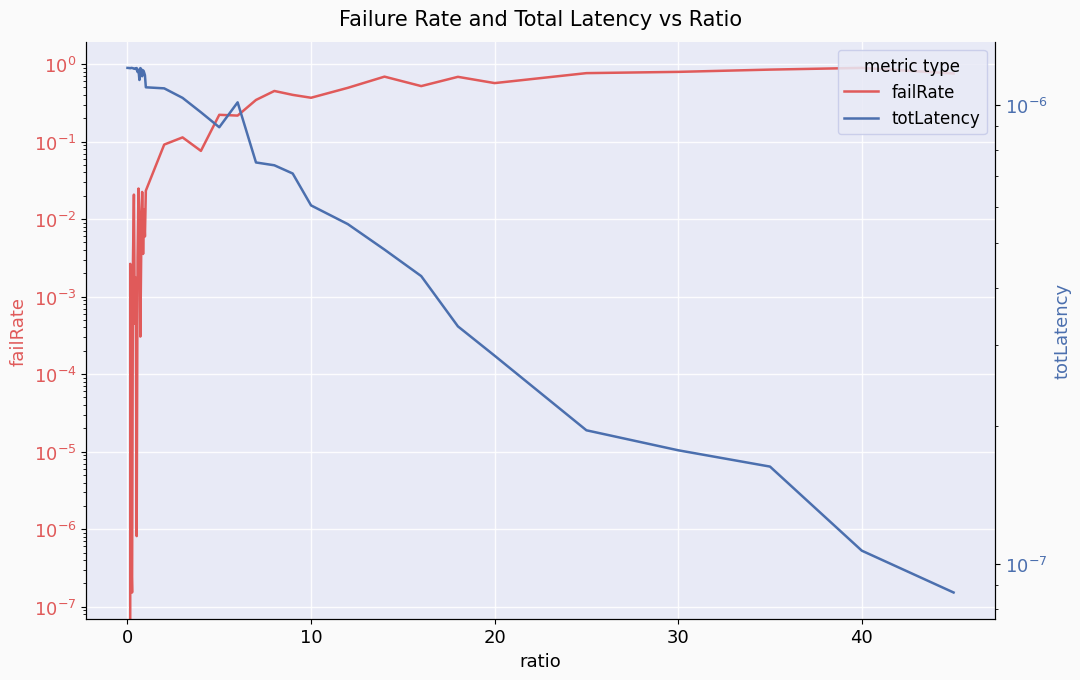

How many lines are shown in the chart?

2